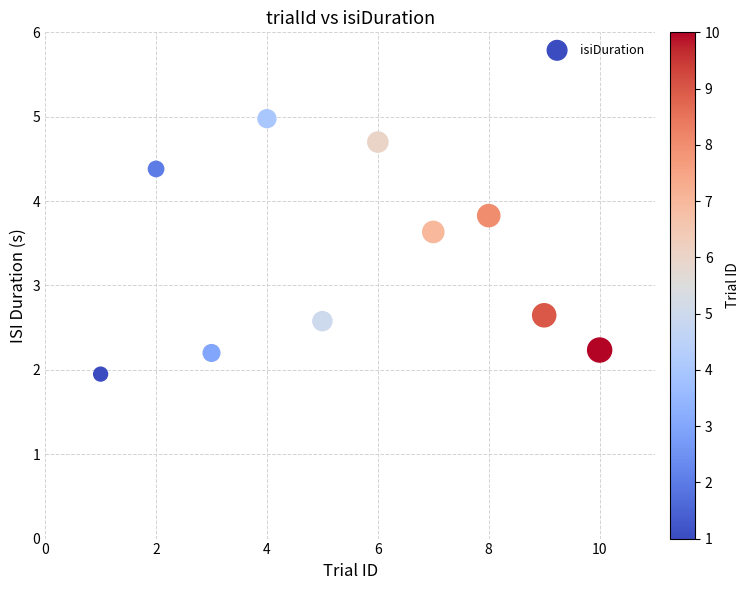

What is the average X value?

5.5